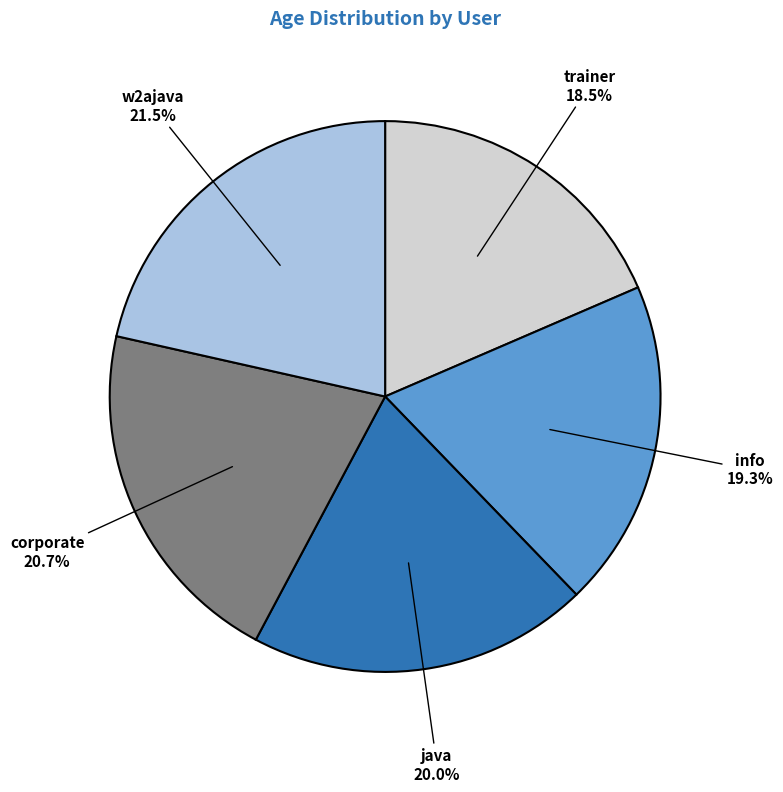

Which slice is the largest?

w2ajava